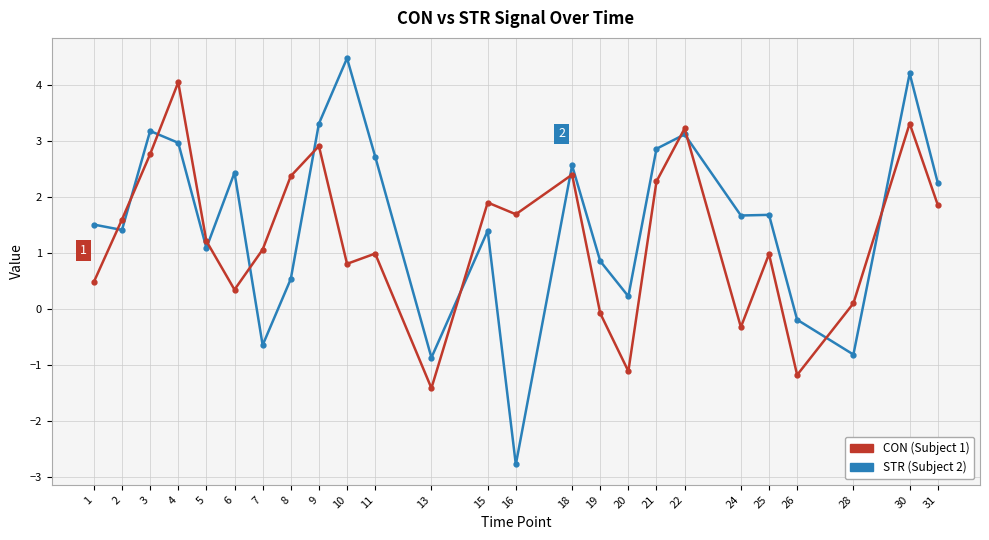

What is the total value across all series at 26?

-1.4